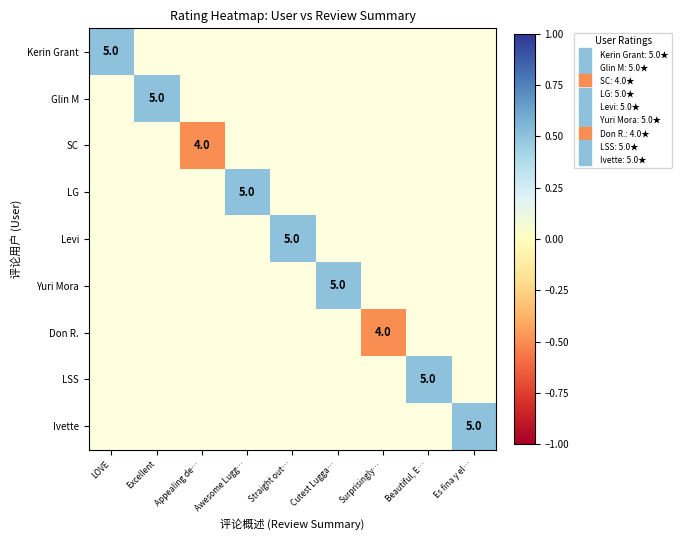

Rank the series at Surprisingly… from lowest to highest value.

Kerin Grant, Glin M, SC, LG, Levi, Yuri Mora, Don R., LSS, Ivette